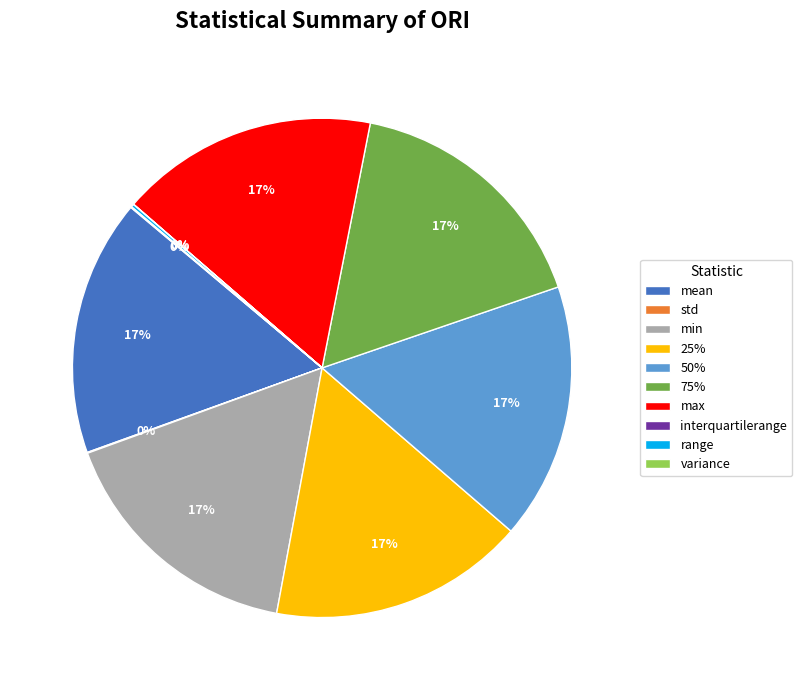

Is it true that mean is 4% of the pie?

False